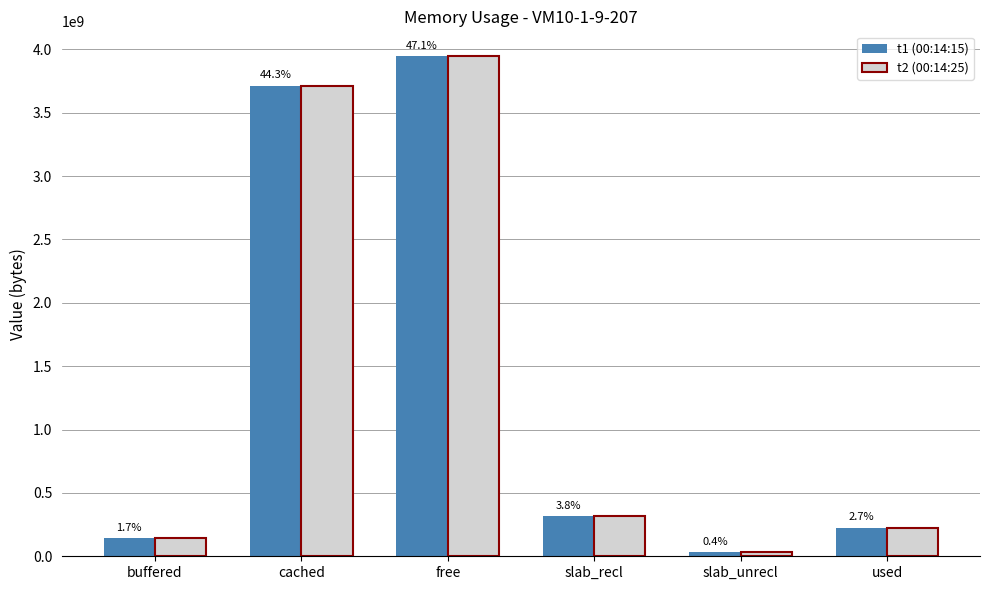

What is the label of the 2nd bar from the right?

slab_unrecl